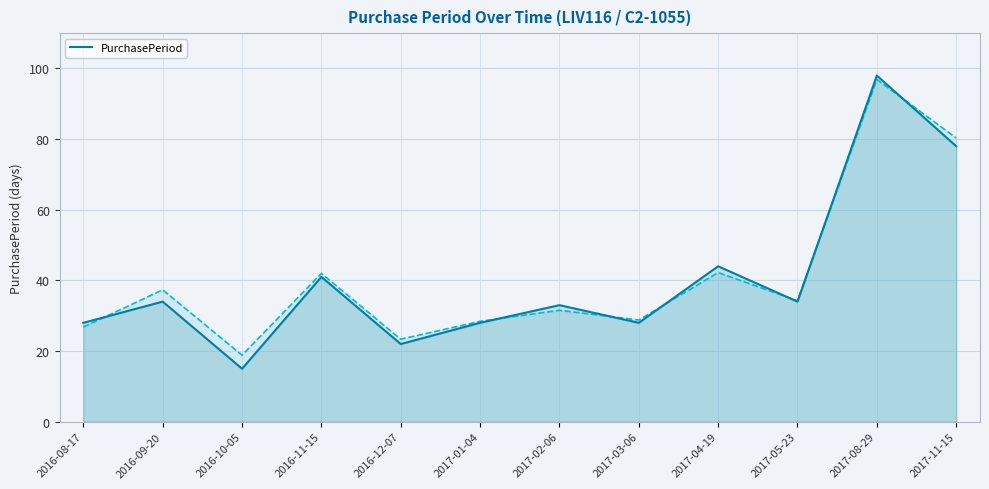

What is the sum of all values?

483